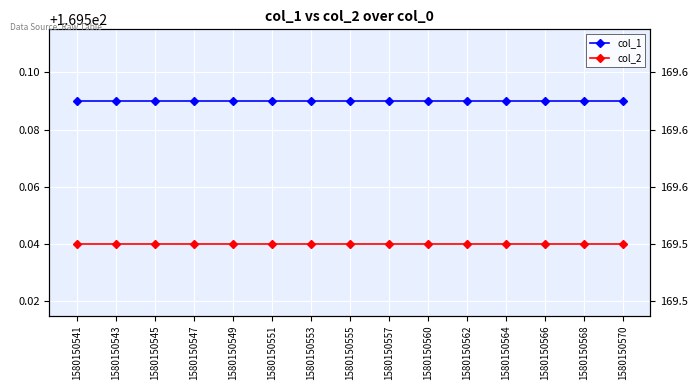

Is it true that col_1 equals 169.6 at 1580150560?

True